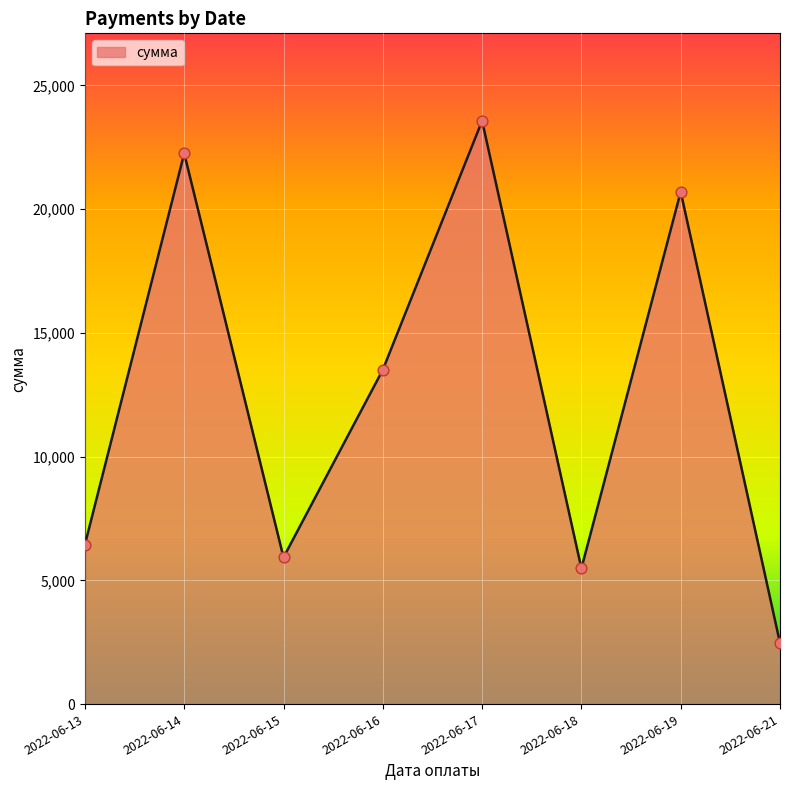

What is the change in value from 2022-06-14 to 2022-06-21?

-19782.9